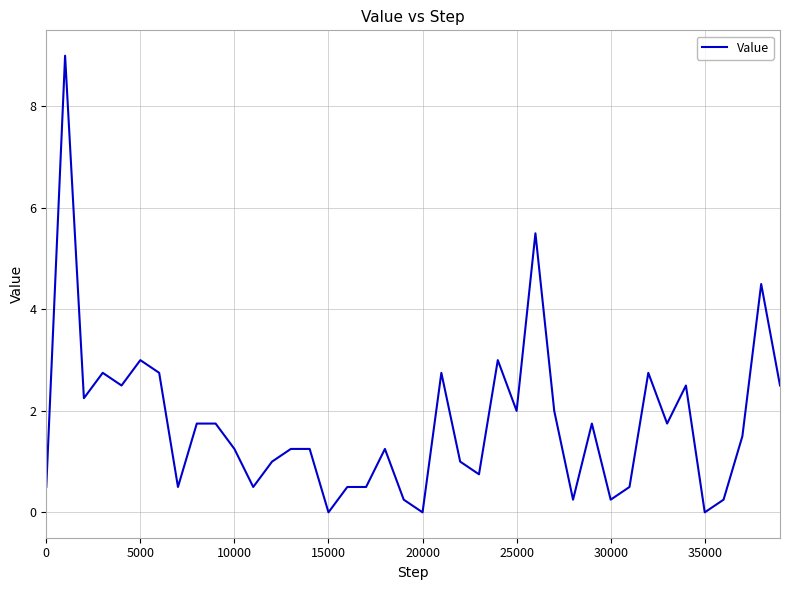

What is the difference between the maximum and minimum values?

9.0